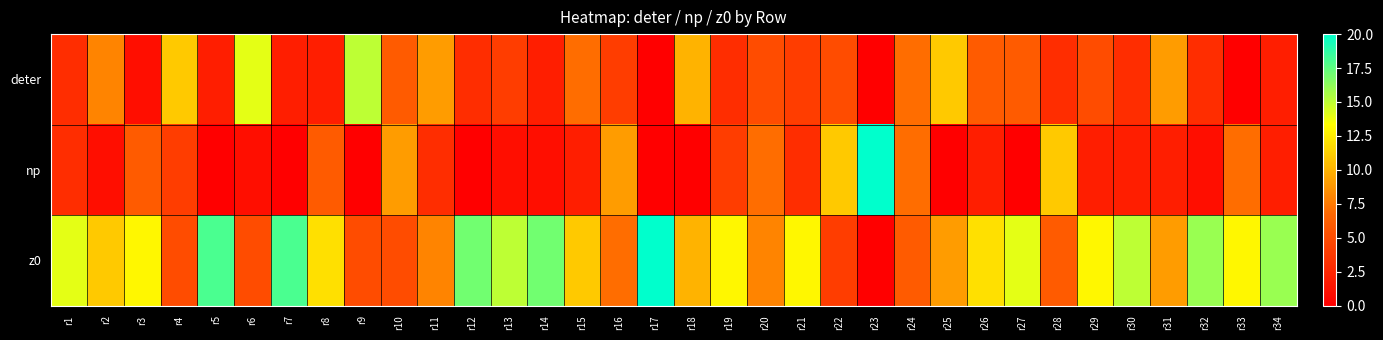

Rank the series by their average value, from highest to lowest.

z0, deter, np